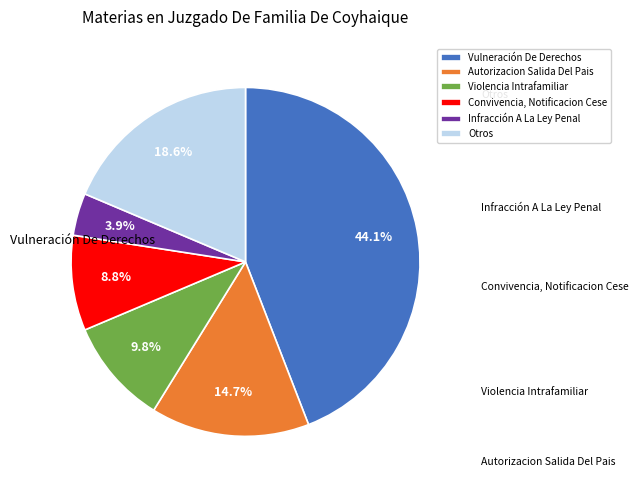

Does Violencia Intrafamiliar represent more than half of the total?

No